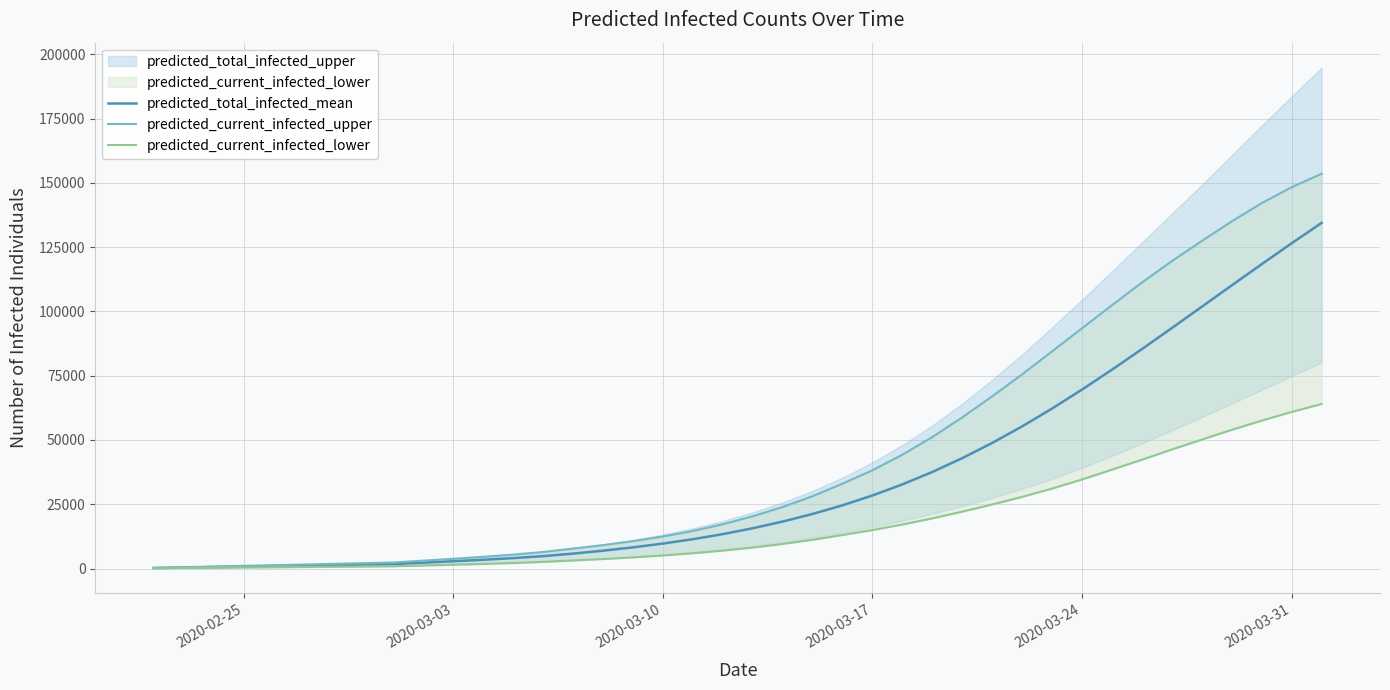

What is the highest value of the predicted_total_infected_mean series?

134457